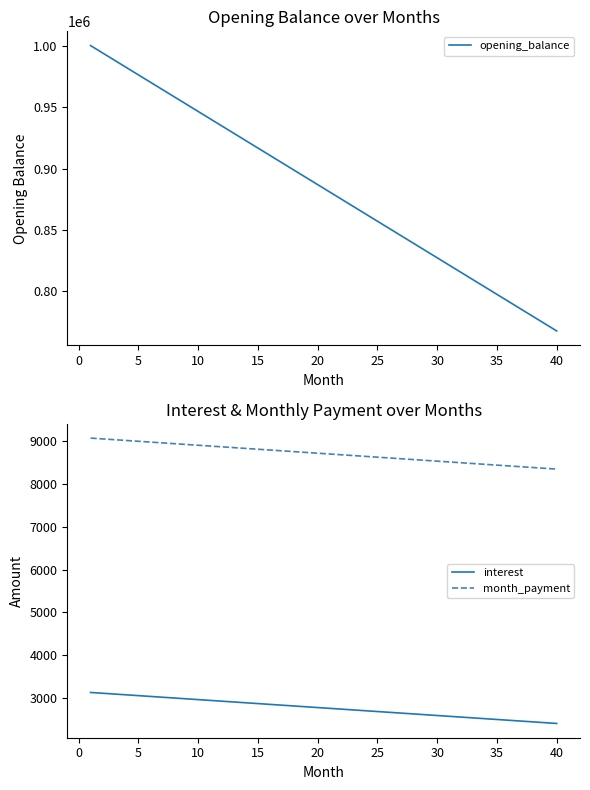

Reading left to right, list all the values displayed in this chart.

opening_balance: 1000000.0	994047.6	988095.2	982142.9	976190.5	970238.1	964285.7	958333.3	952381.0	946428.6	940476.2	934523.8	928571.4	922619.0	916666.7	910714.3	904761.9	898809.5	892857.1	886904.8	880952.4	875000.0	869047.6	863095.2	857142.9	851190.5	845238.1	839285.7	833333.3	827381.0	821428.6	815476.2	809523.8	803571.4	797619.0	791666.7	785714.3	779761.9	773809.5	767857.1
interest: 3125.0	3106.4	3087.8	3069.2	3050.6	3032.0	3013.4	2994.8	2976.2	2957.6	2939.0	2920.4	2901.8	2883.2	2864.6	2846.0	2827.4	2808.8	2790.2	2771.6	2753.0	2734.4	2715.8	2697.2	2678.6	2660.0	2641.4	2622.8	2604.2	2585.6	2567.0	2548.4	2529.8	2511.2	2492.6	2474.0	2455.4	2436.8	2418.2	2399.6
month_payment: 9077.4	9058.8	9040.2	9021.6	9003.0	8984.4	8965.8	8947.2	8928.6	8910.0	8891.4	8872.8	8854.2	8835.6	8817.0	8798.4	8779.8	8761.2	8742.6	8724.0	8705.4	8686.8	8668.2	8649.6	8631.0	8612.4	8593.8	8575.1	8556.5	8537.9	8519.3	8500.7	8482.1	8463.5	8444.9	8426.3	8407.7	8389.1	8370.5	8351.9